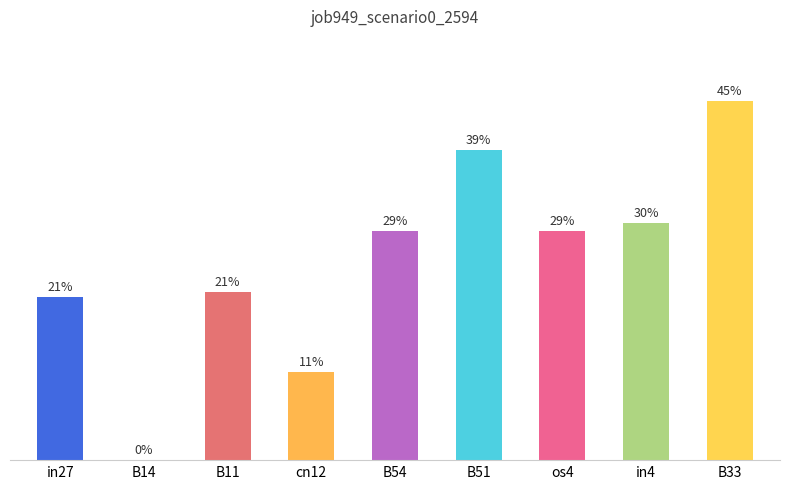

What is the average value?

0.2